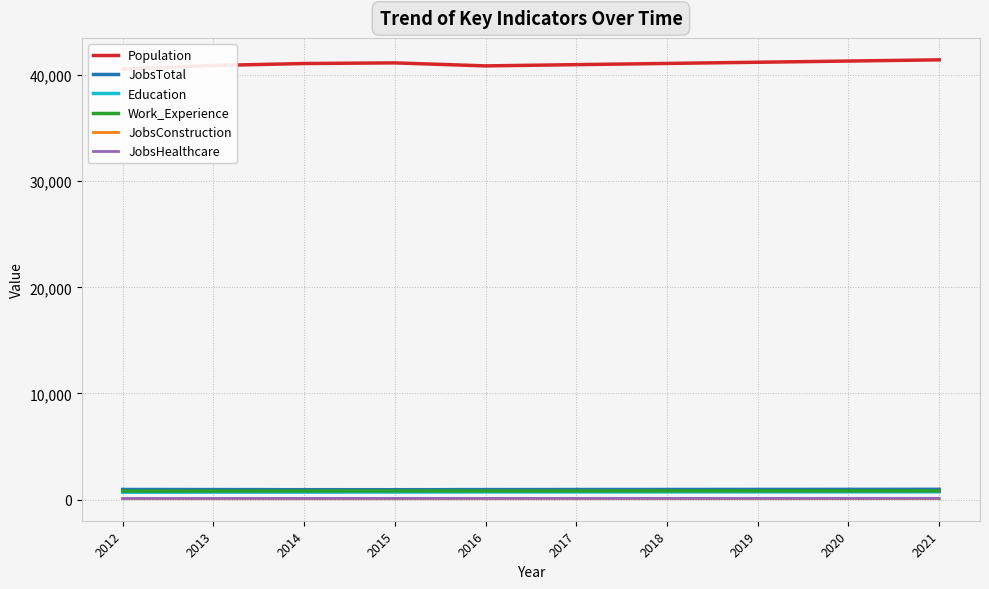

What are all the series names shown in the legend?

Population, JobsTotal, Education, Work_Experience, JobsConstruction, JobsHealthcare